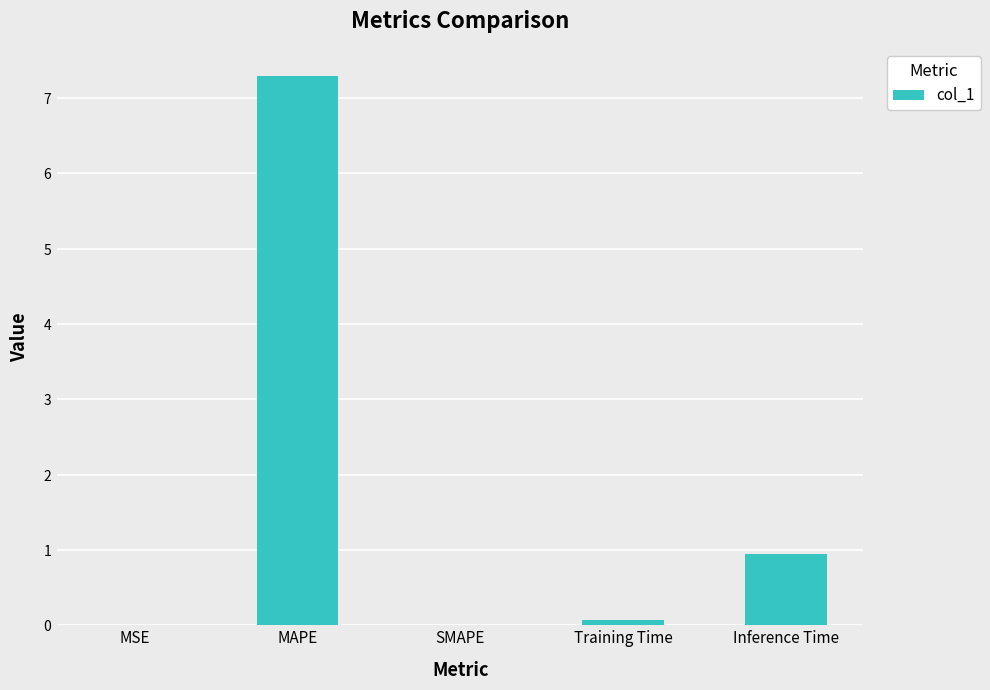

Between MSE and Training Time, which is larger?

Training Time